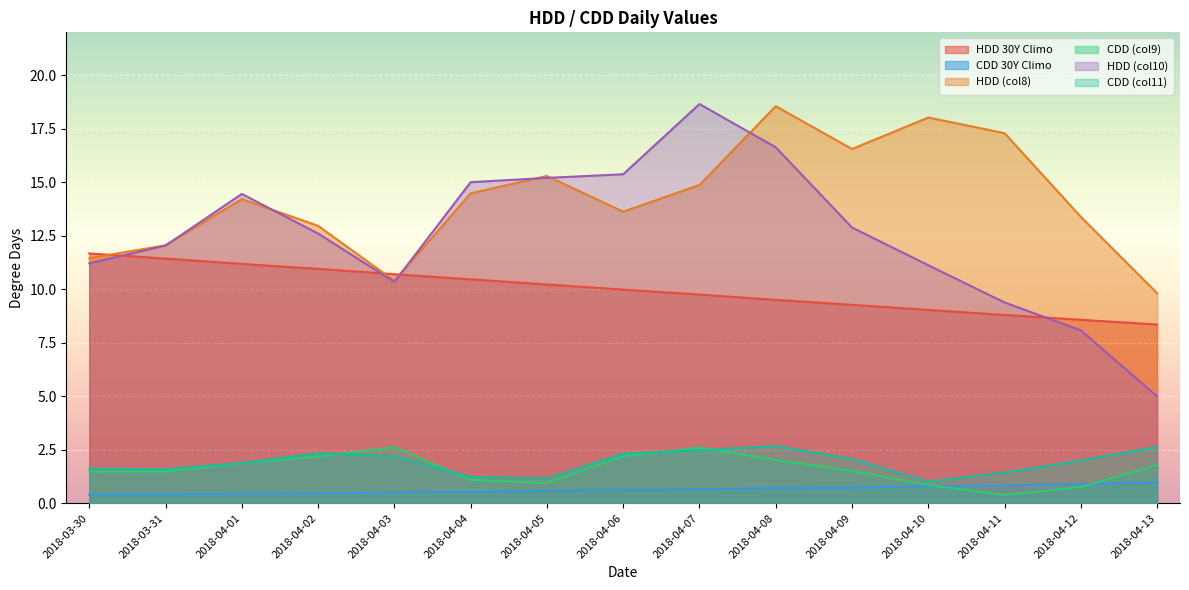

True or false: HDD (col8) and CDD 30Y Climo intersect in this chart.

False